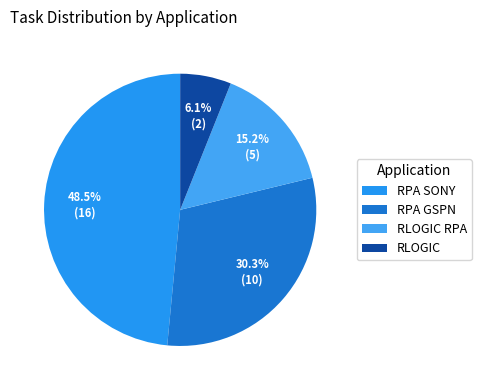

To the nearest percent, what percentage of the pie is RPA GSPN?

30%